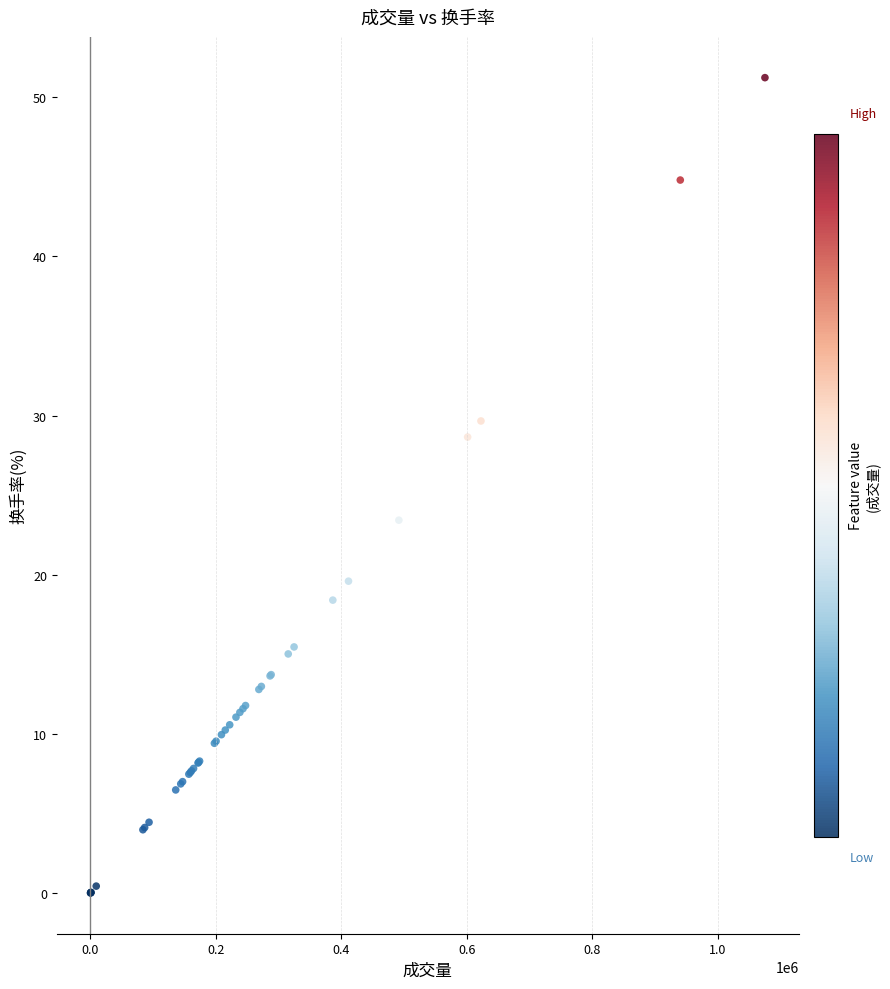

What Y value in the scatter plot is closest to 25?

23.4